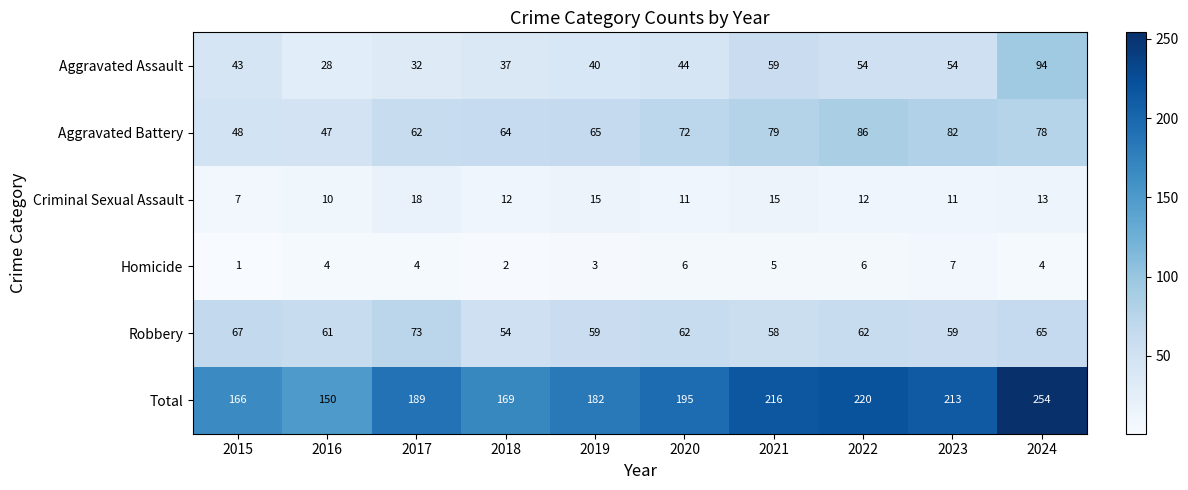

What is the approximate value of Aggravated Assault at 2021, to the nearest 5?

60